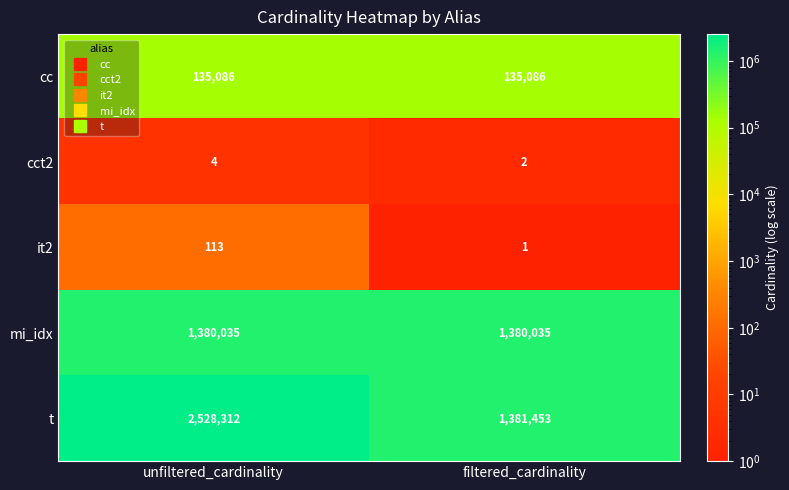

What is the greatest value displayed?

2528312